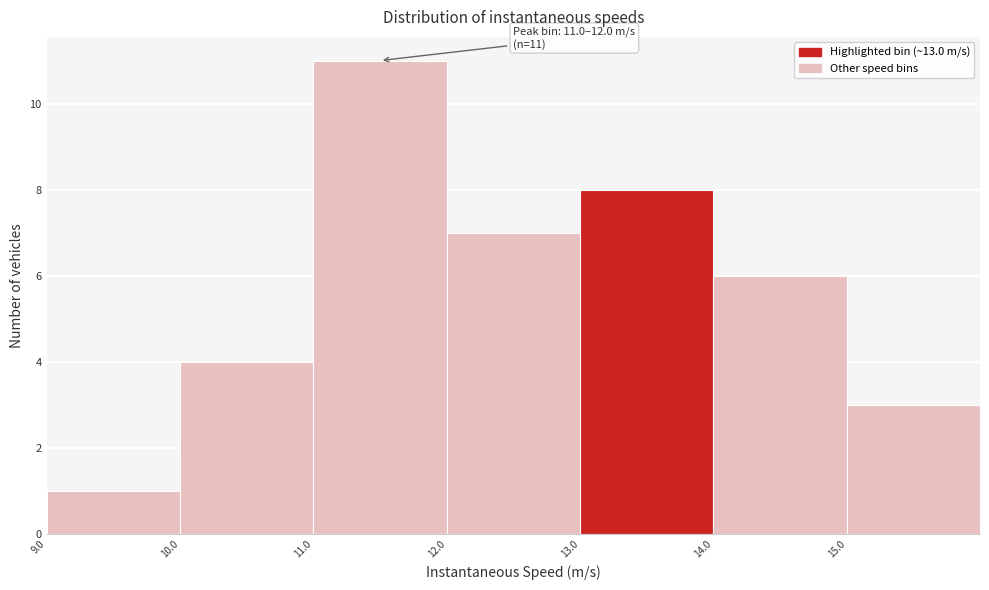

Which range on the x-axis has the tallest bar?

11 to 12